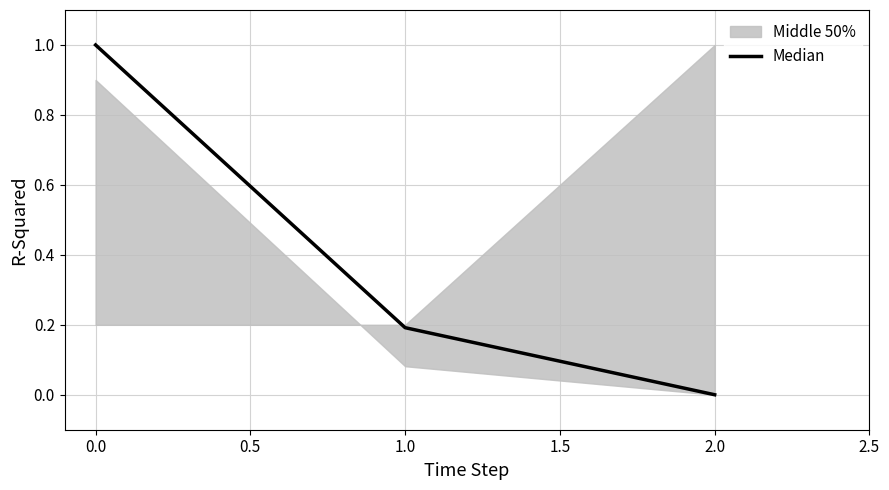

List the labels in order of Median value, smallest first.

2.0, 1.0, 0.0